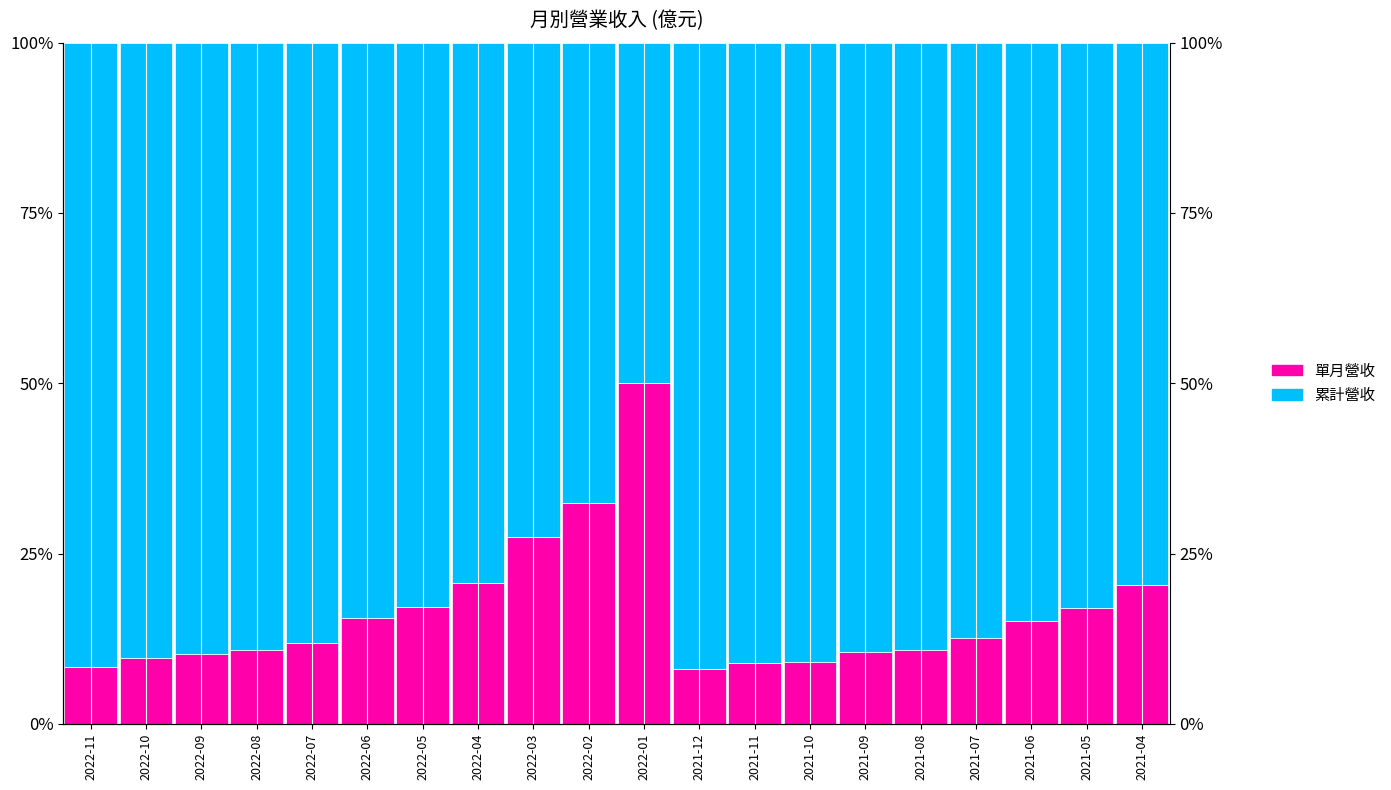

List the labels in order of 累計營收 value, largest first.

2021-12, 2022-11, 2021-11, 2021-10, 2022-10, 2022-09, 2021-09, 2022-08, 2021-08, 2022-07, 2021-07, 2021-06, 2022-06, 2021-05, 2022-05, 2021-04, 2022-04, 2022-03, 2022-02, 2022-01